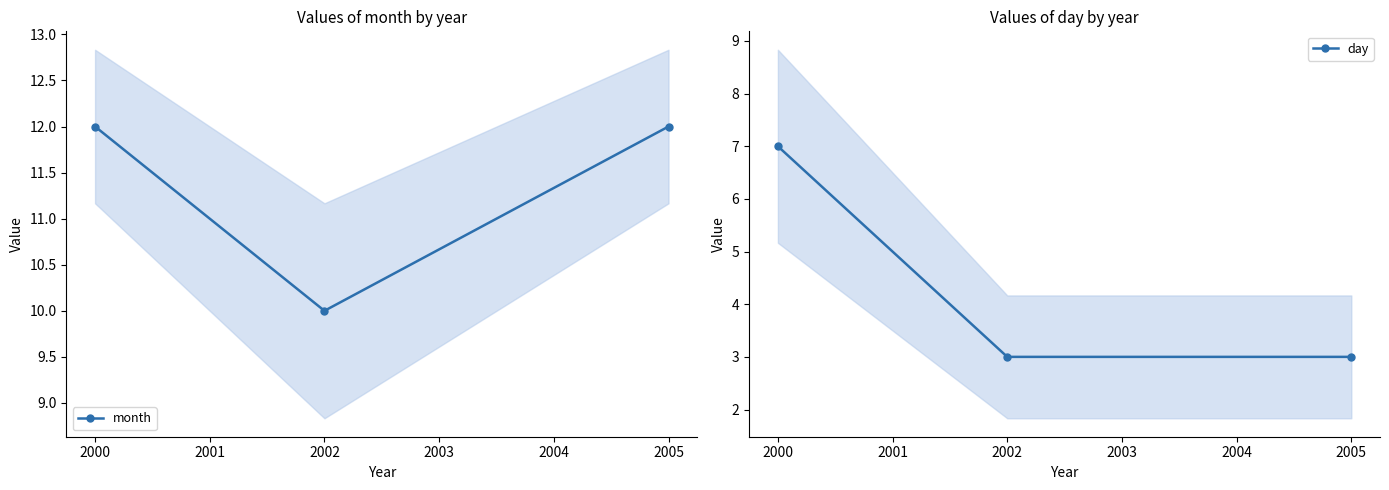

Which series has the largest total across all categories?

month